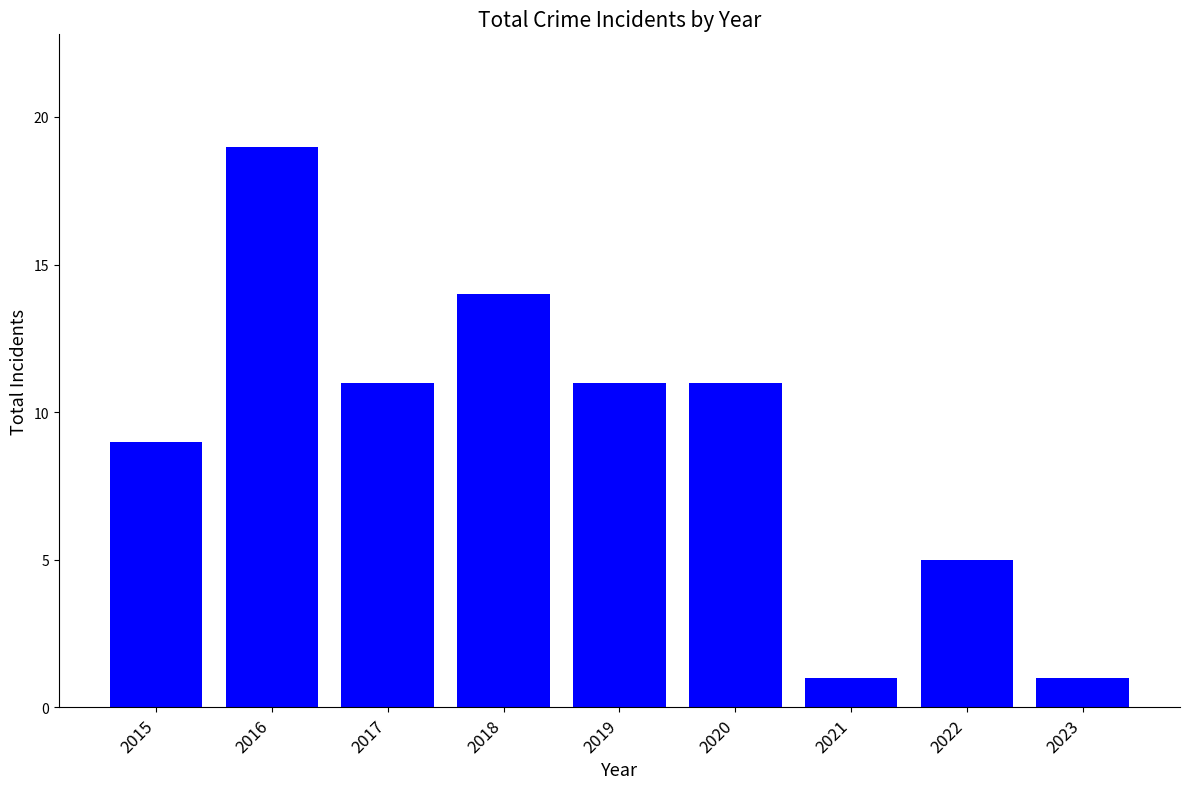

Reading right to left, extract all data points from this chart.

2023=1	2022=5	2021=1	2020=11	2019=11	2018=14	2017=11	2016=19	2015=9